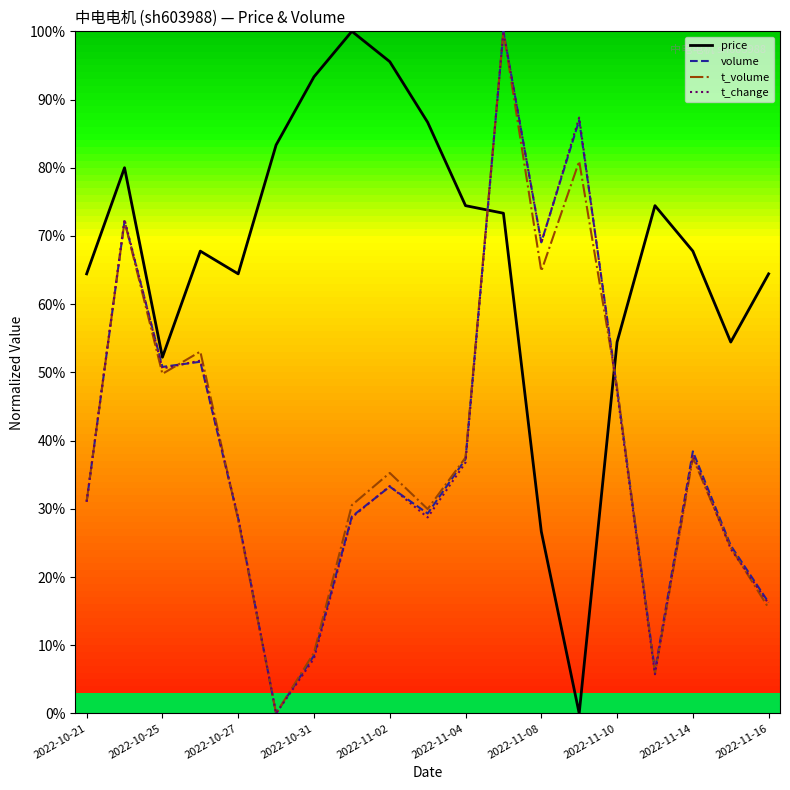

Which series has the largest total across all categories?

price